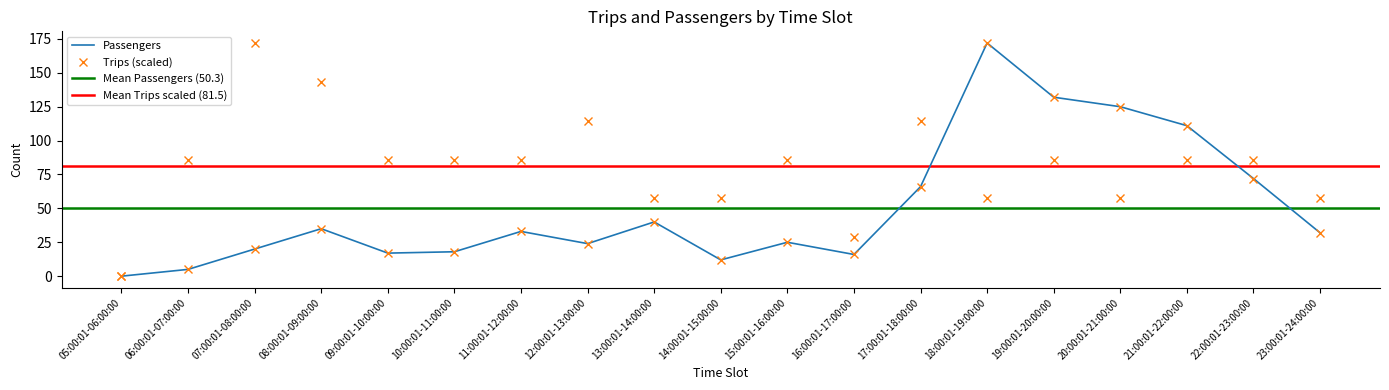

Between which two adjacent categories do Passengers and Trips first intersect?

17:00:01-18:00:00 and 18:00:01-19:00:00